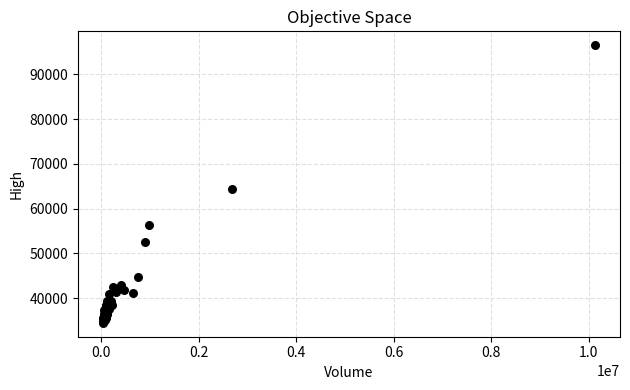

What Y value in the scatter plot is closest to 65475?

64300